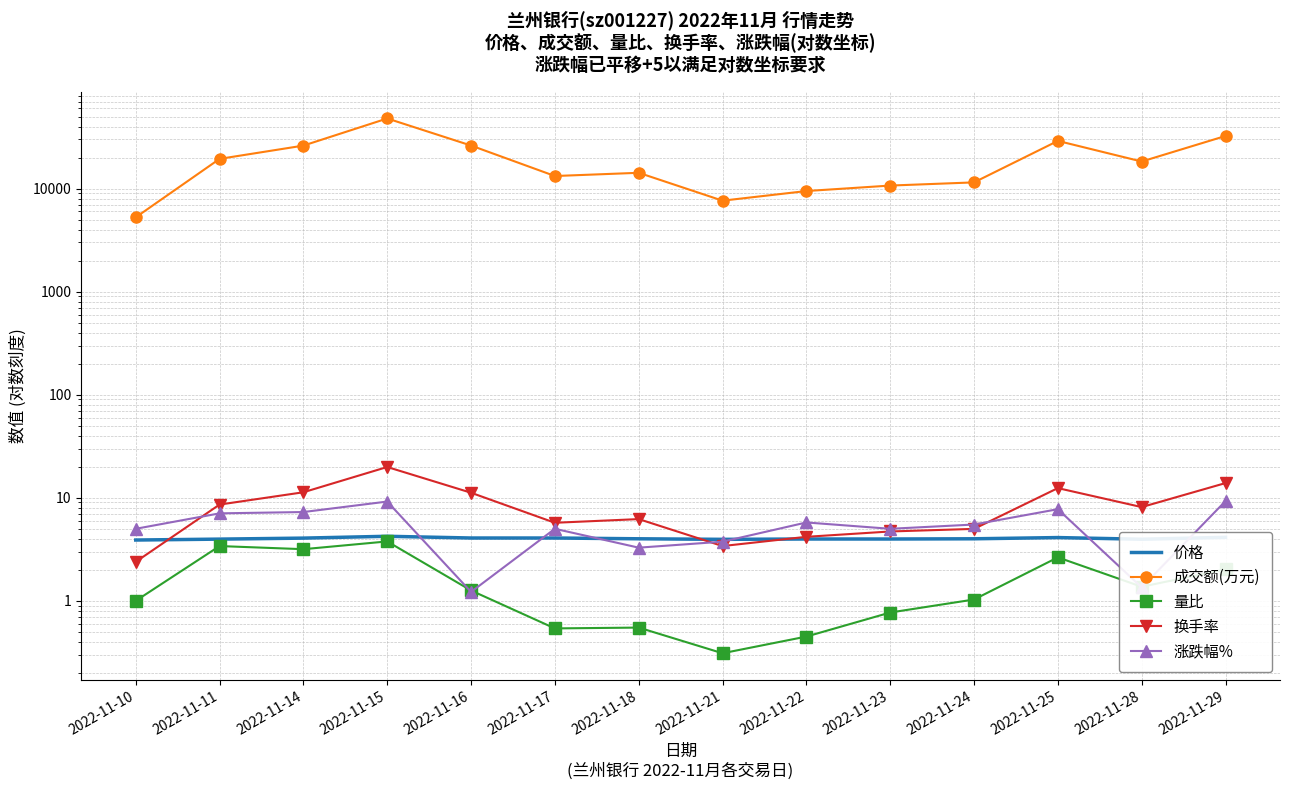

What is the sum of all 换手率 values?

117.0